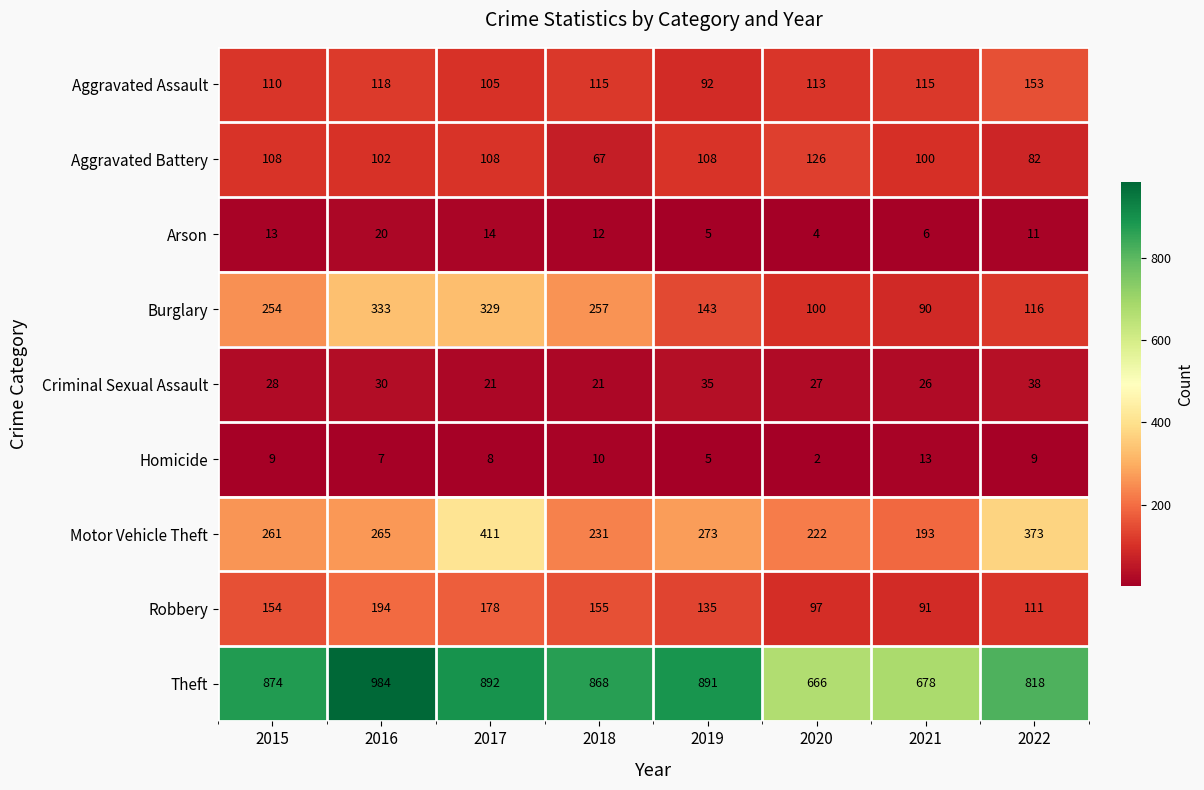

What value does the Criminal Sexual Assault series have at 2022?

38